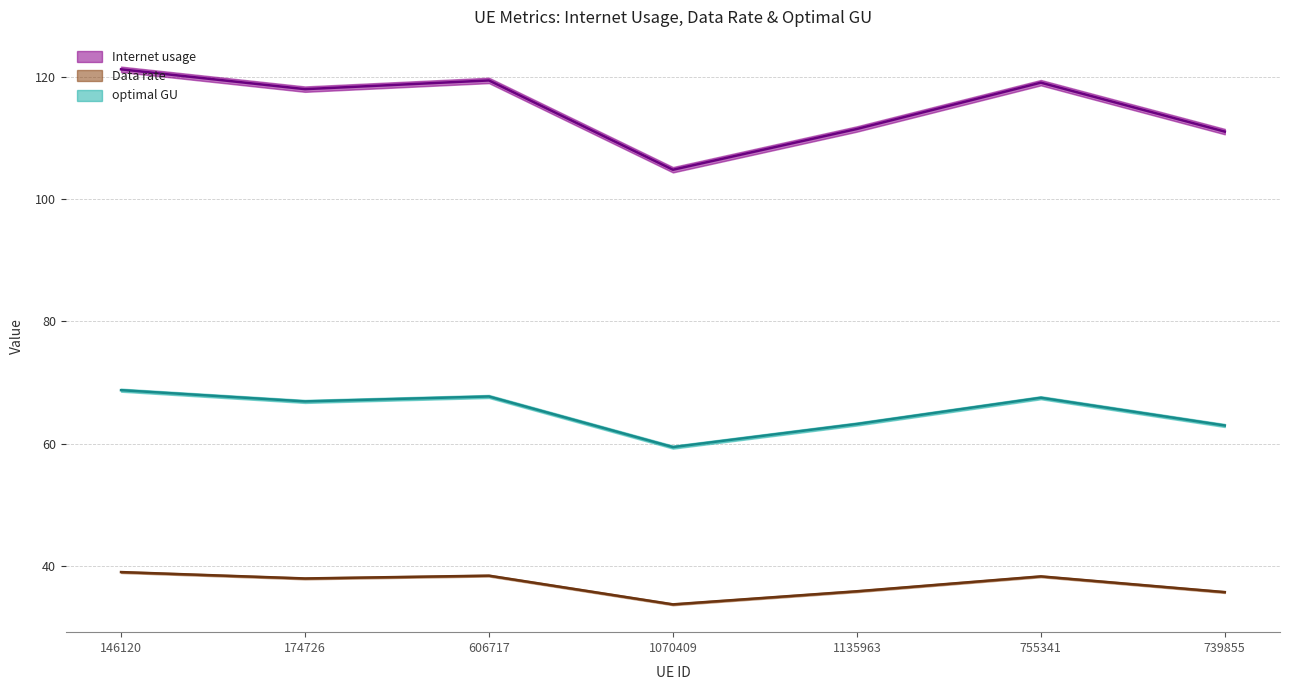

What is the maximum value shown in the chart?

121.3